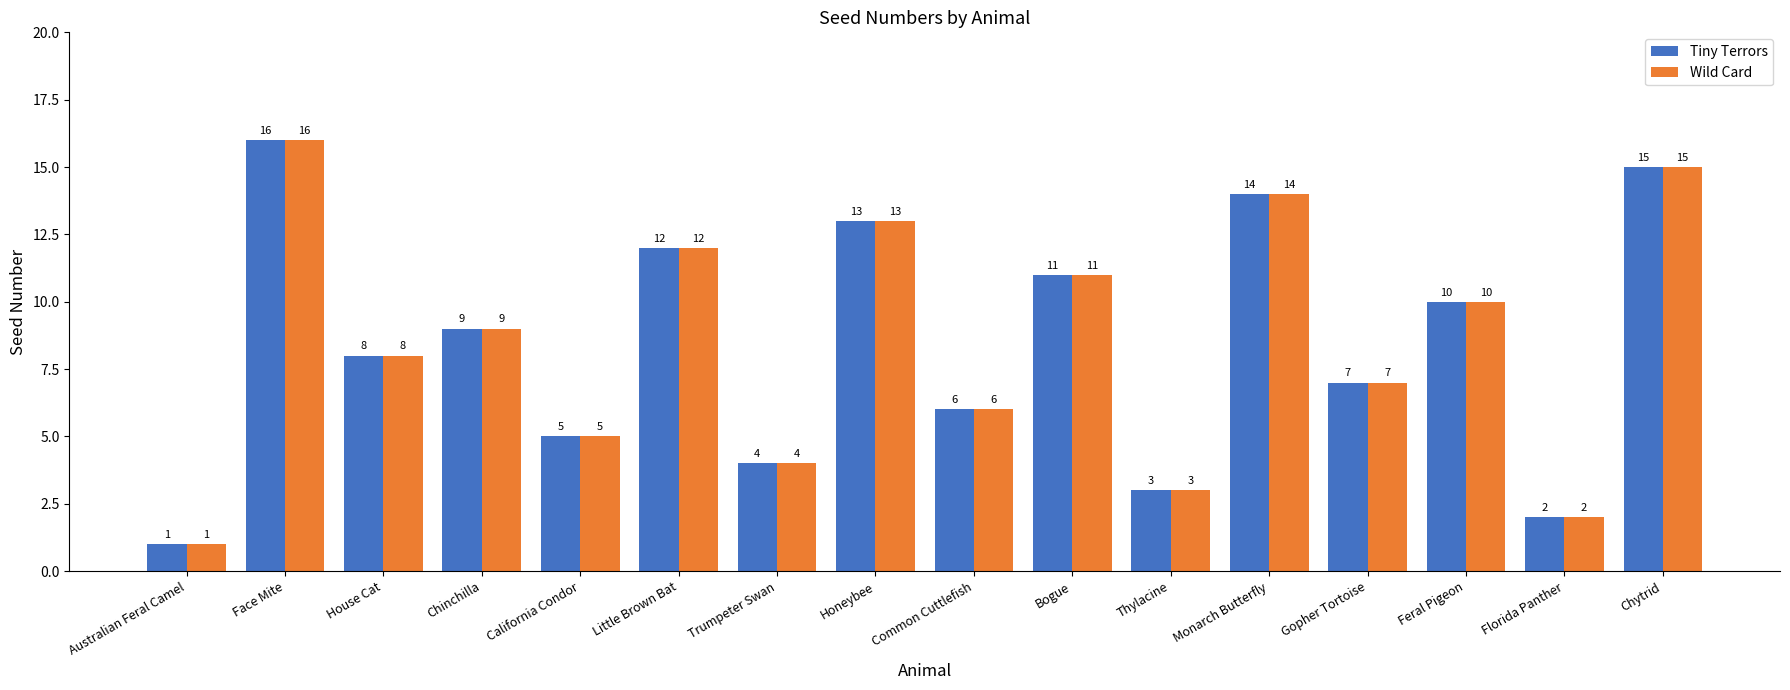

Reading left to right, list all the values displayed in this chart.

Tiny Terrors: 1	16	8	9	5	12	4	13	6	11	3	14	7	10	2	15
Wild Card: 1	16	8	9	5	12	4	13	6	11	3	14	7	10	2	15